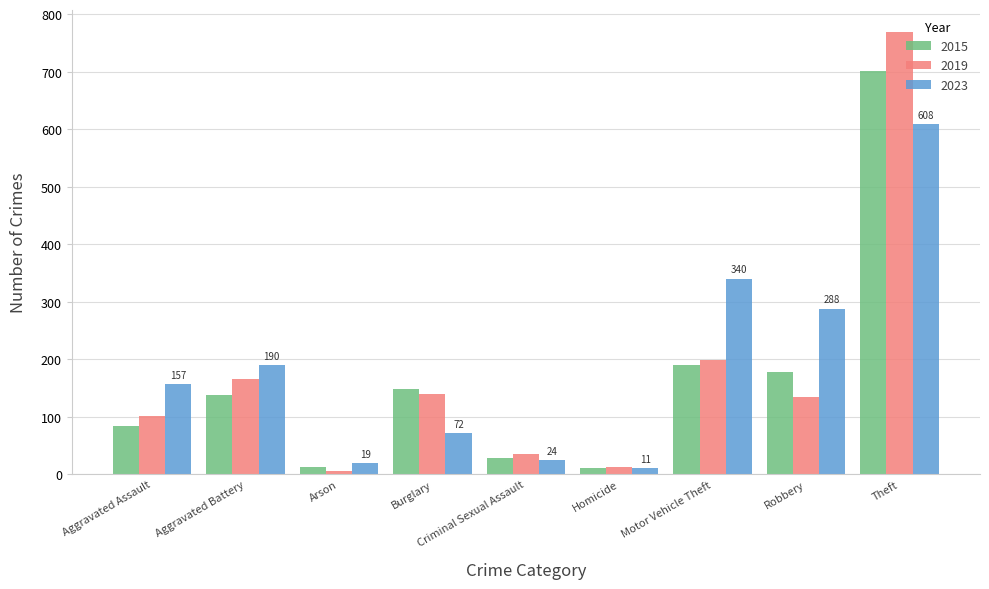

What is the sum of all 2023 values?

1709